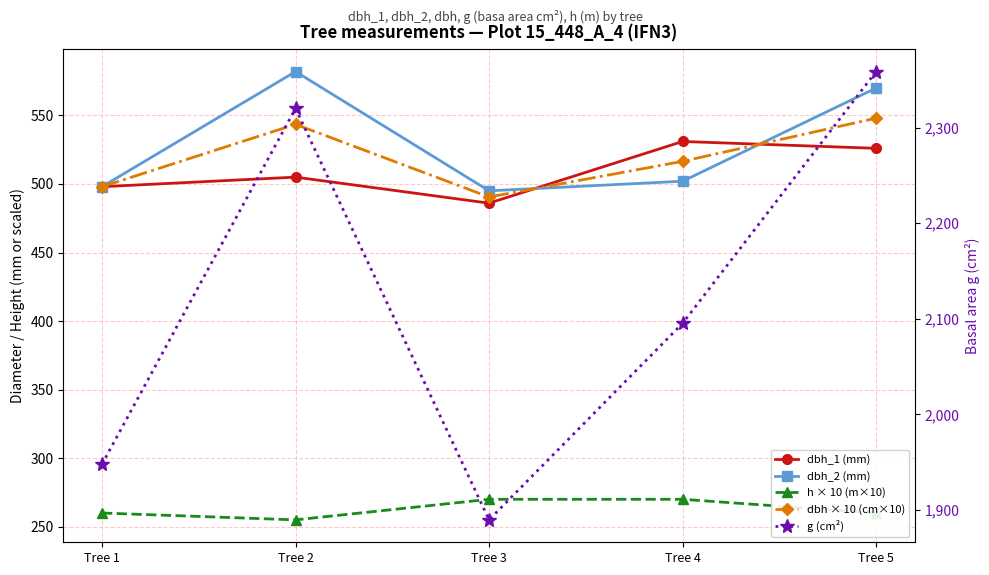

Where does the dbh_1 (mm) series first go above 505?

Tree 4